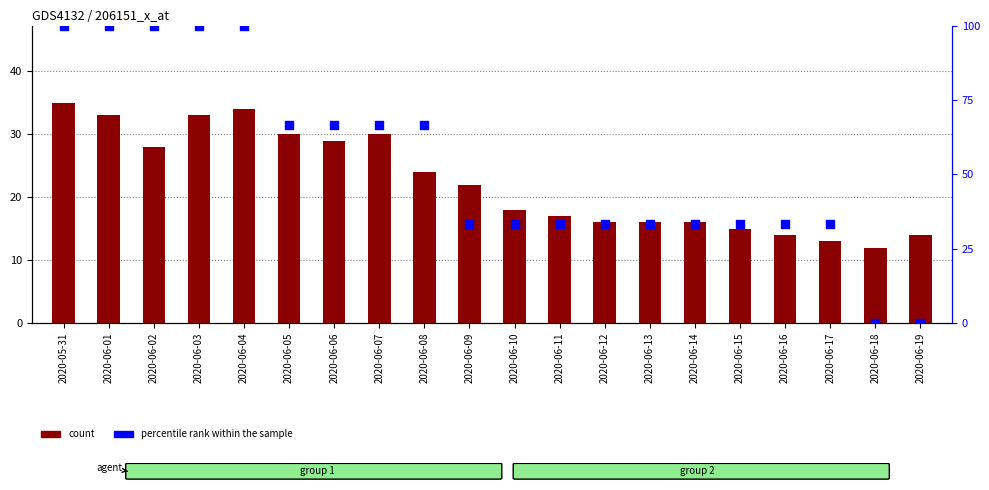

Which series has the largest Y range (max minus min)?

percentile rank within the sample